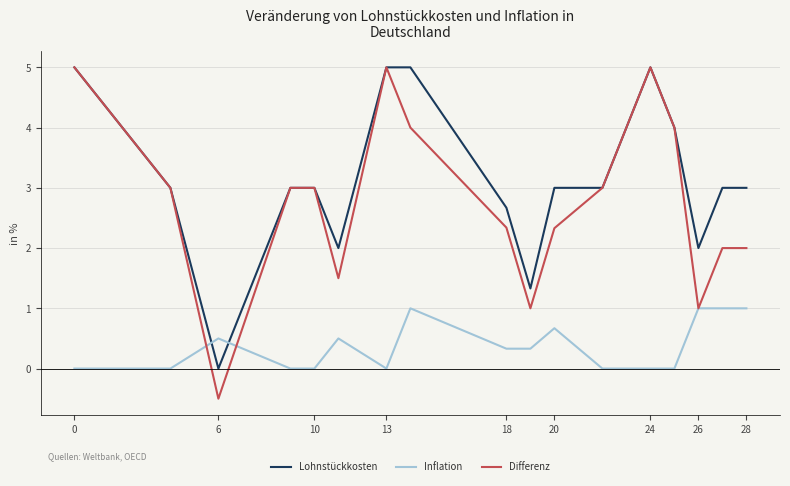

What is the smallest value displayed?

-0.5